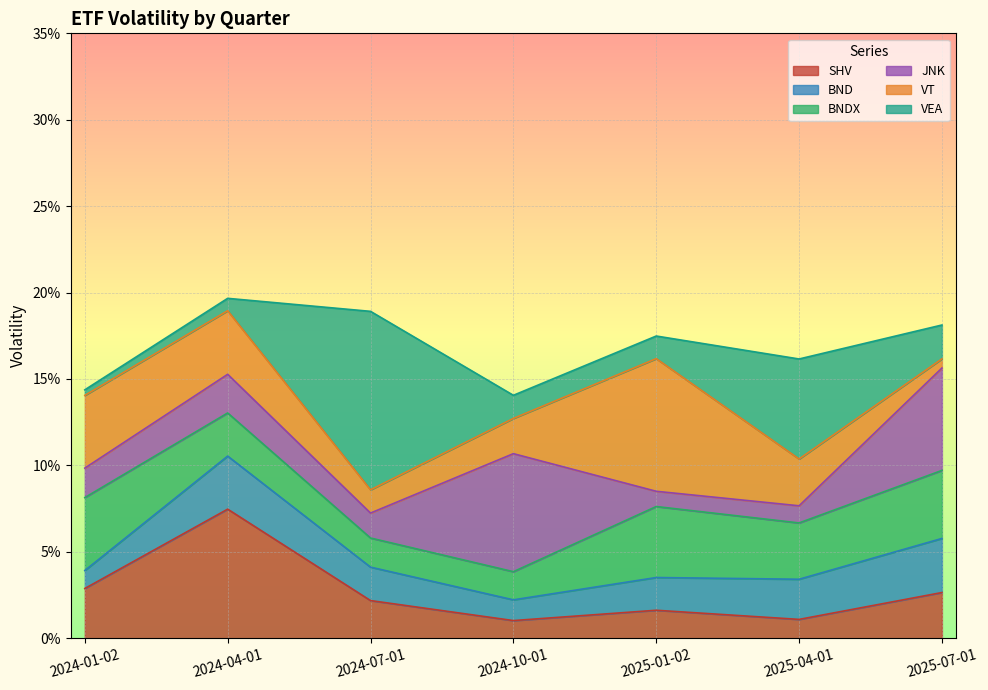

What is the label of the 3rd point from the left?

2024-07-01